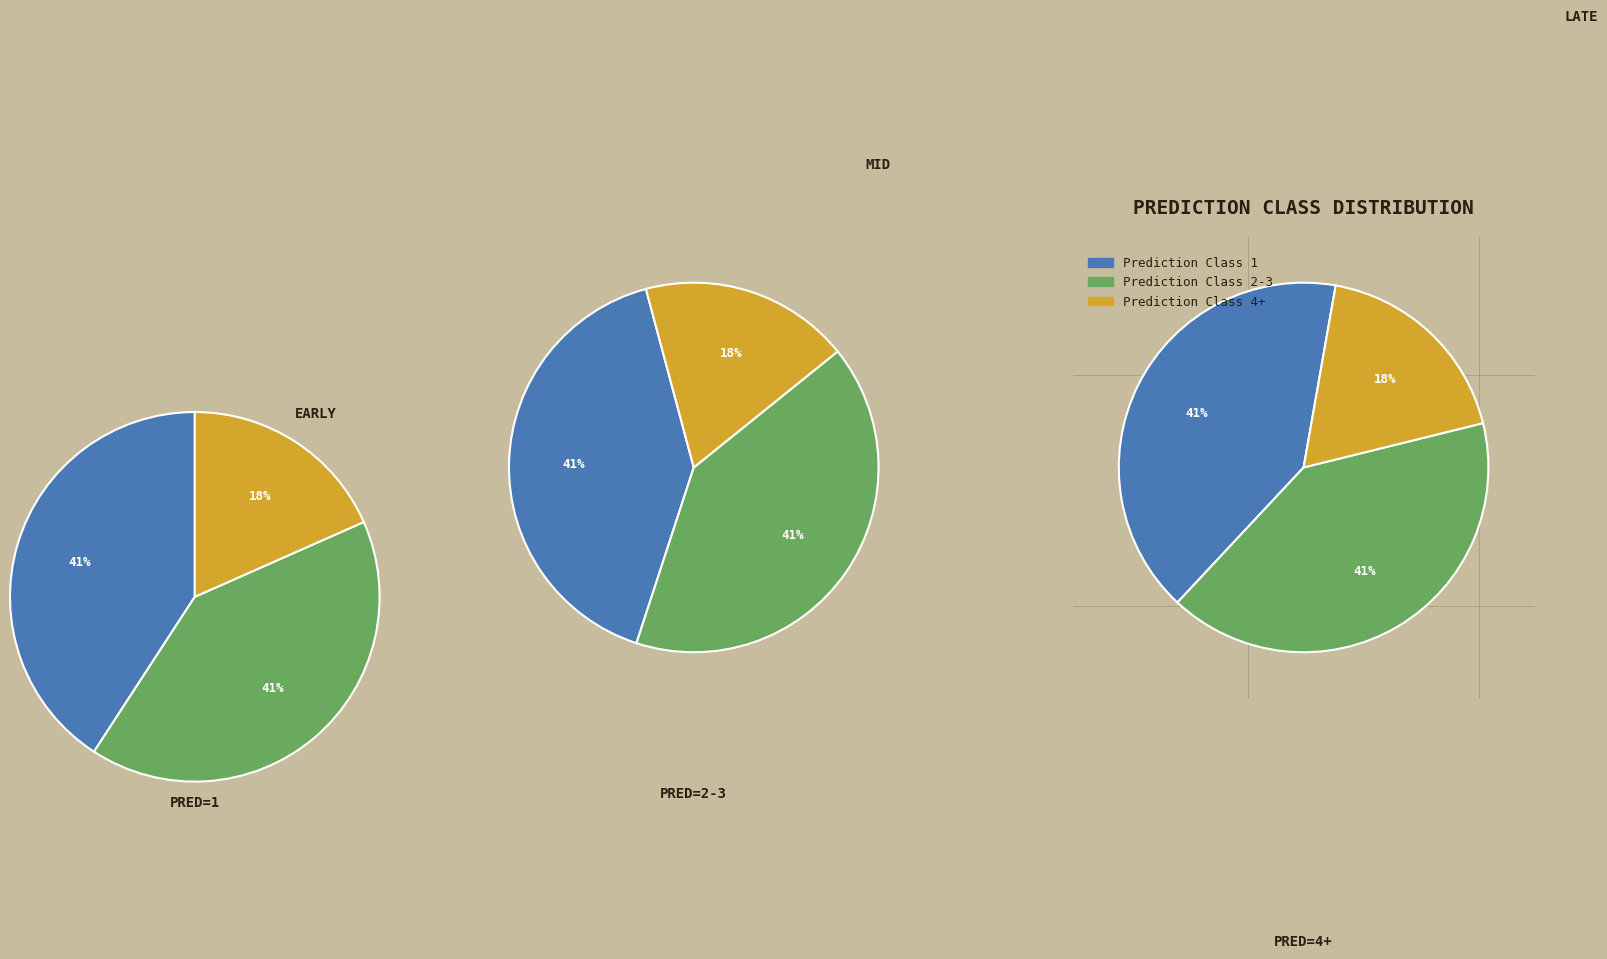

Is it true that 3 is 20% of the pie?

False